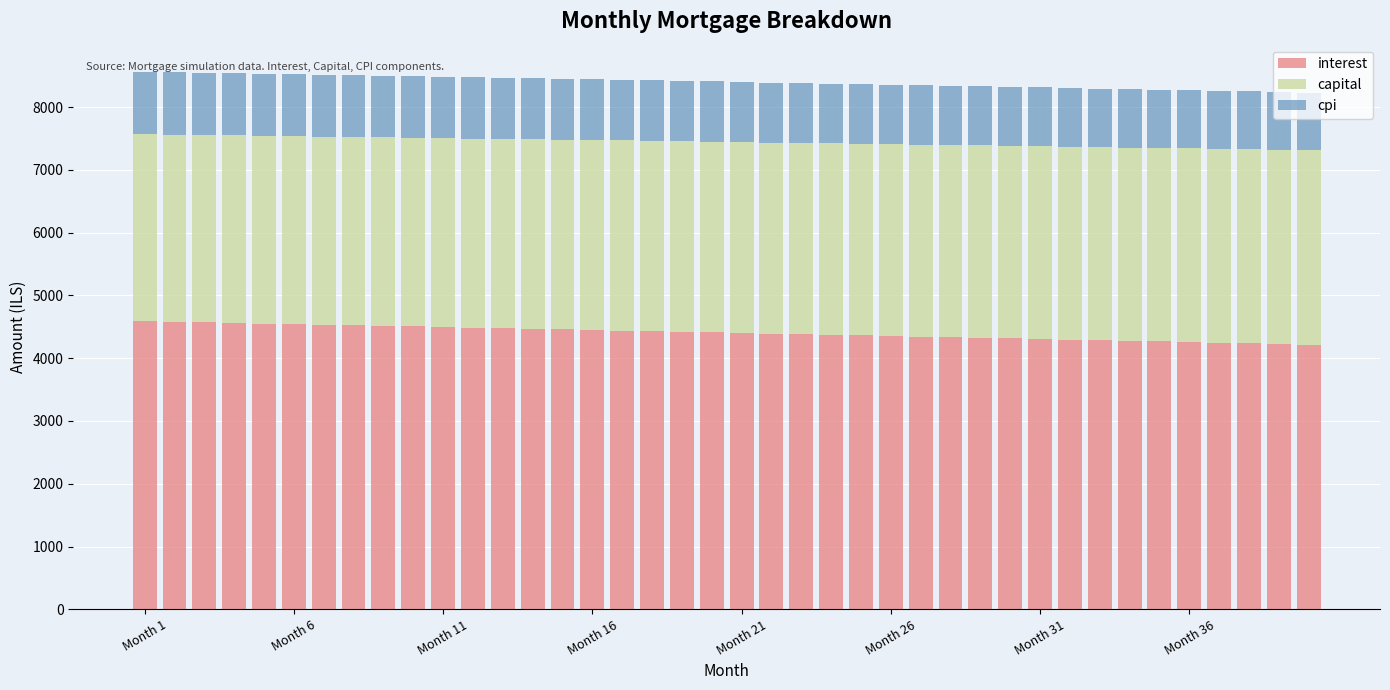

How many data points does each series have?

40